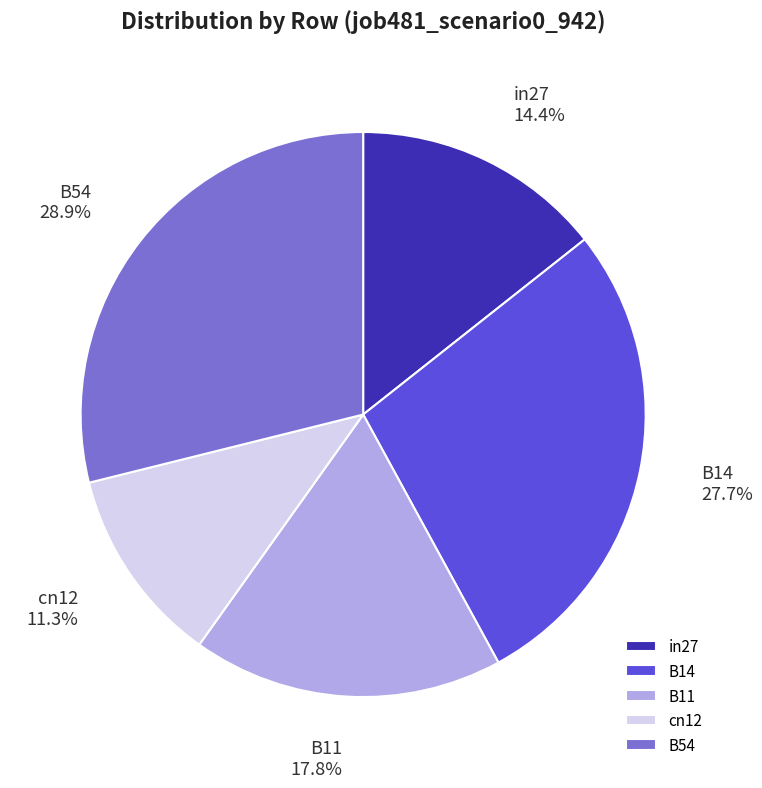

Between in27 and B11, which is larger?

B11